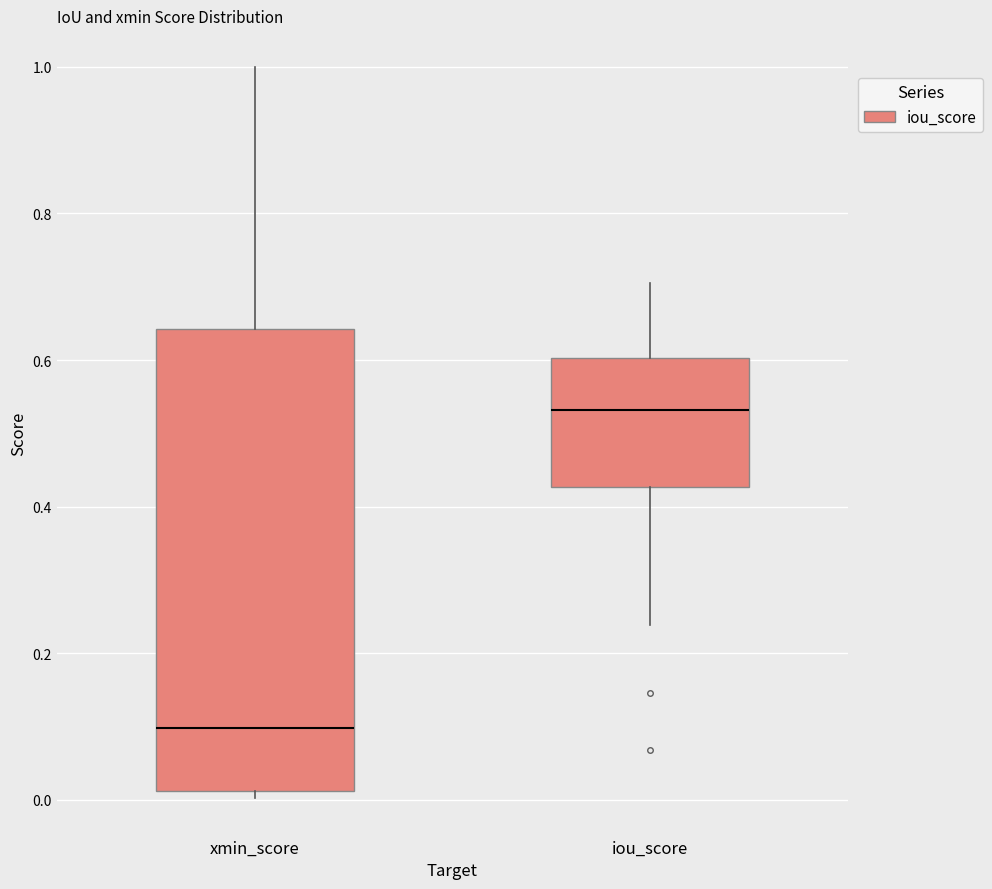

Reading left to right, read every box against the y-axis: the position of its median line, the range the box covers, and the ends of its whiskers. The values are not printed on the chart, so give them approximately, as read against the axis.

xmin_score: median 0.10, box 0.02 to 0.64, whiskers 0.00 to 1.00
iou_score: median 0.54, box 0.42 to 0.60, whiskers 0.24 to 0.70